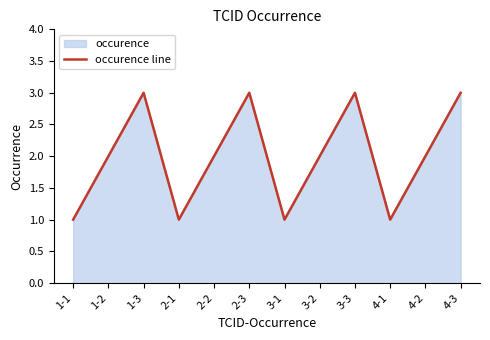

True or false: the data shows 1 at 3-1.

True